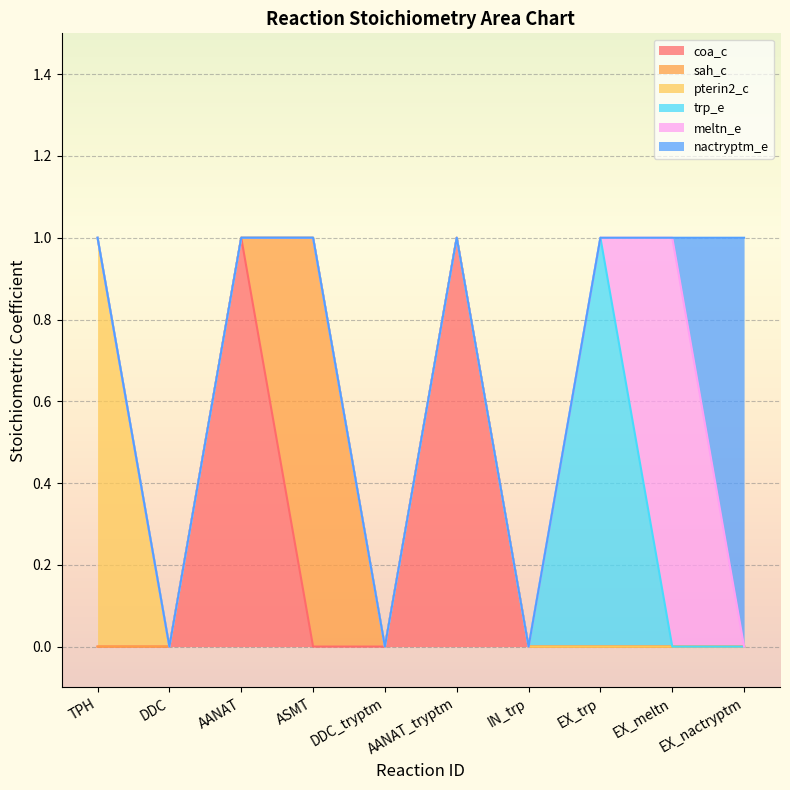

How many categories are shown in the chart?

10